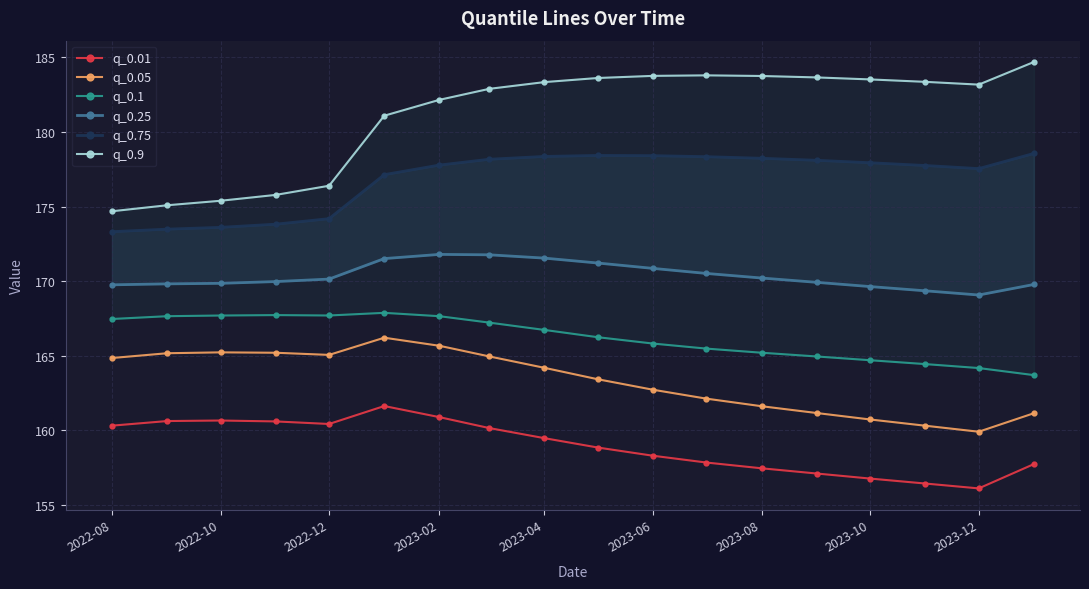

True or false: q_0.25 and q_0.01 intersect in this chart.

False